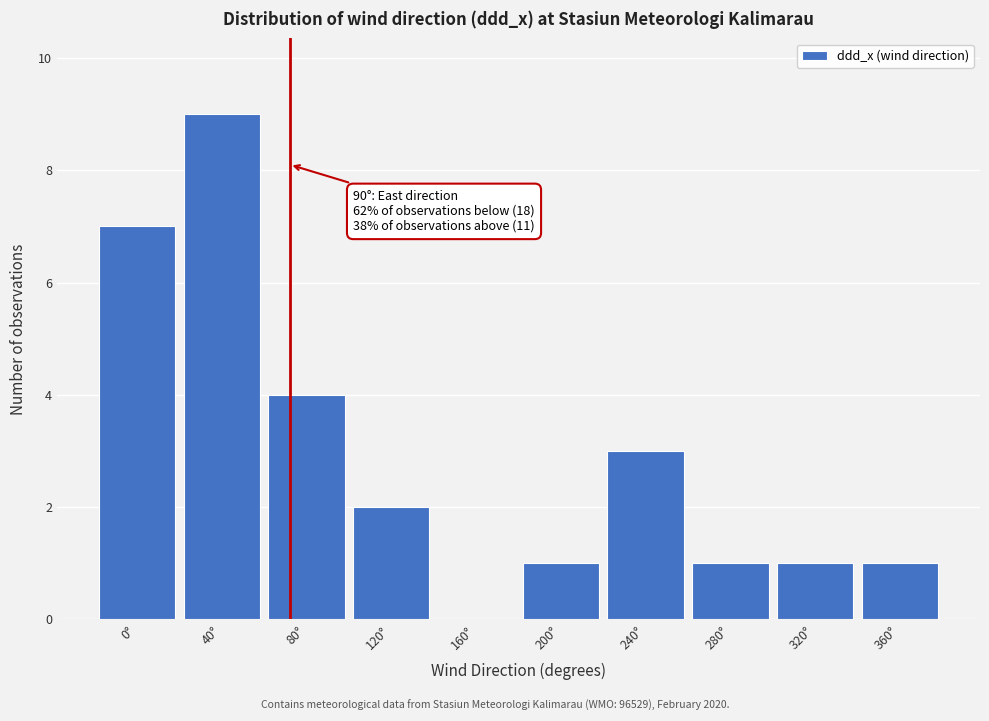

Reading left to right, extract all data points from this chart.

0°=7	40°=9	80°=4	120°=2	160°=0	200°=1	240°=3	280°=1	320°=1	360°=1